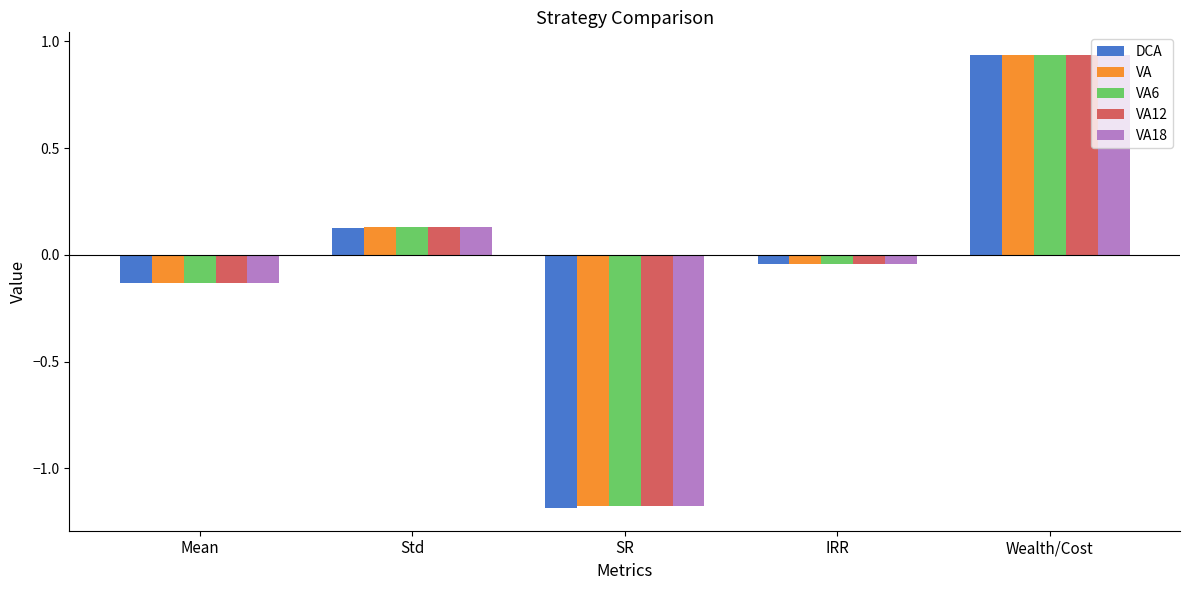

Which series has the widest spread of values?

DCA